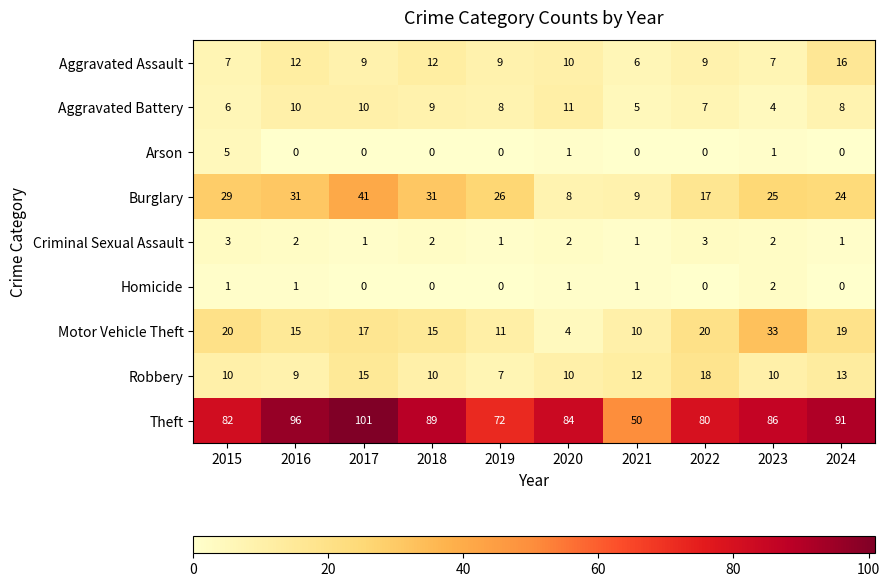

The value of Robbery at 2018 is 10. True or false?

True